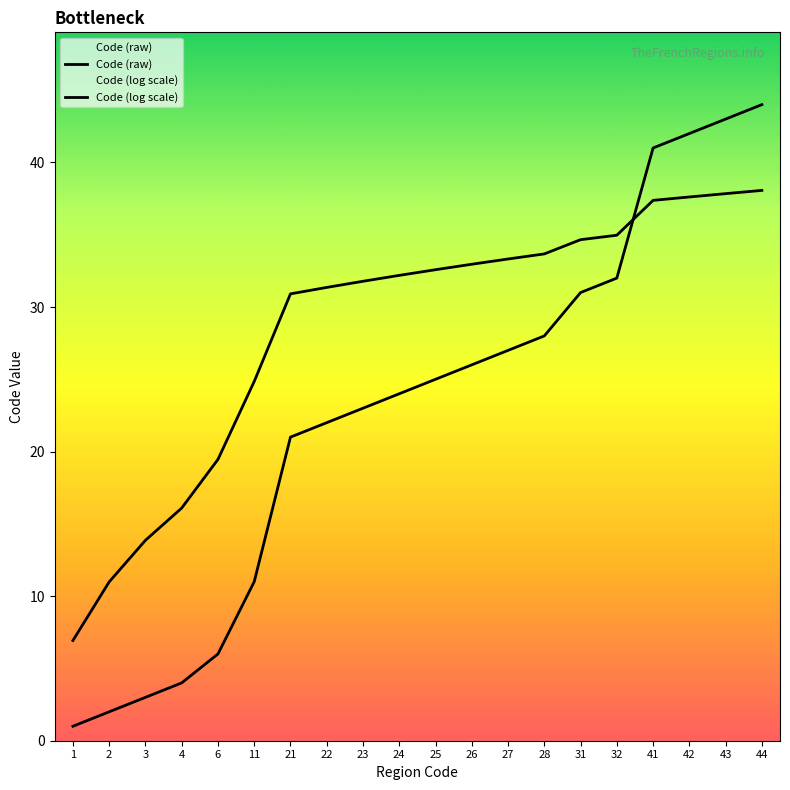

What is the greatest value displayed?

44